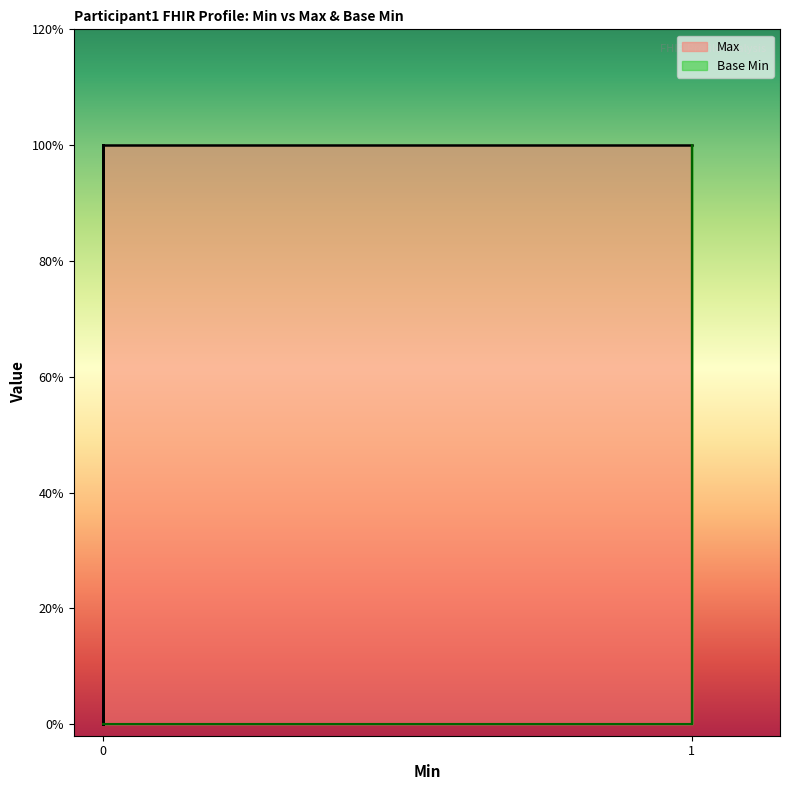

Which series has the largest total across all categories?

Max